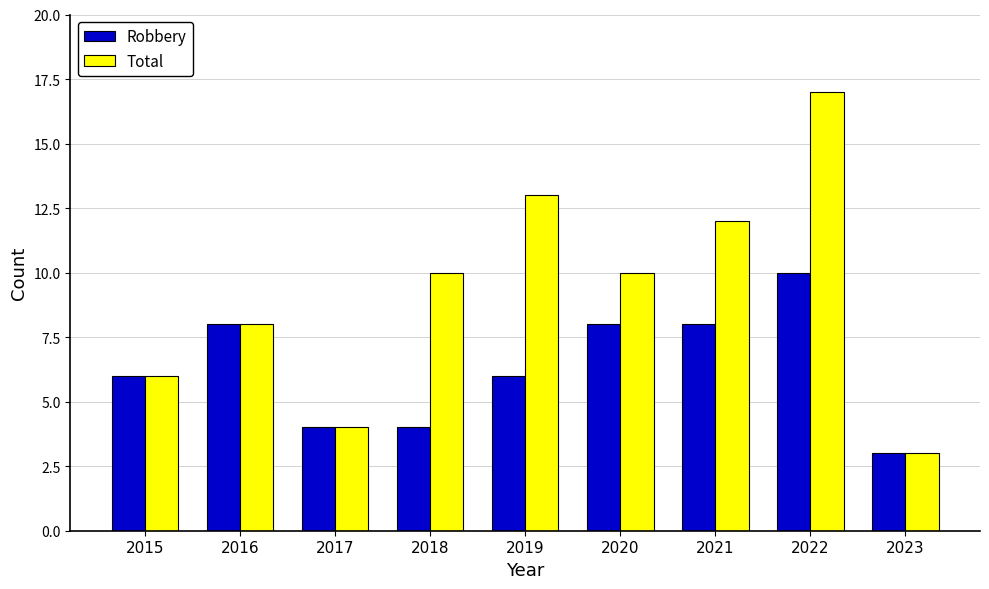

What is the approximate value of Robbery at 2016?

8